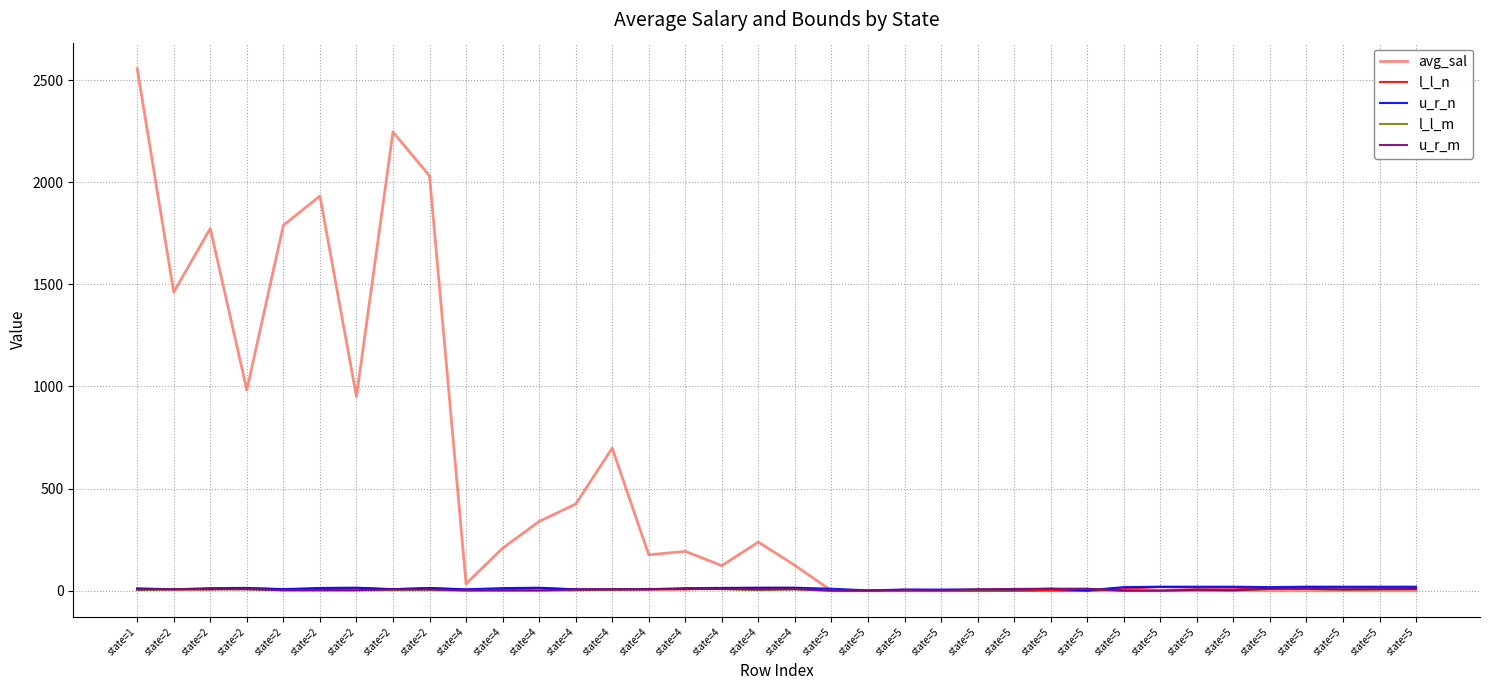

Where do u_r_m and avg_sal first cross each other?

state=4 and state=5